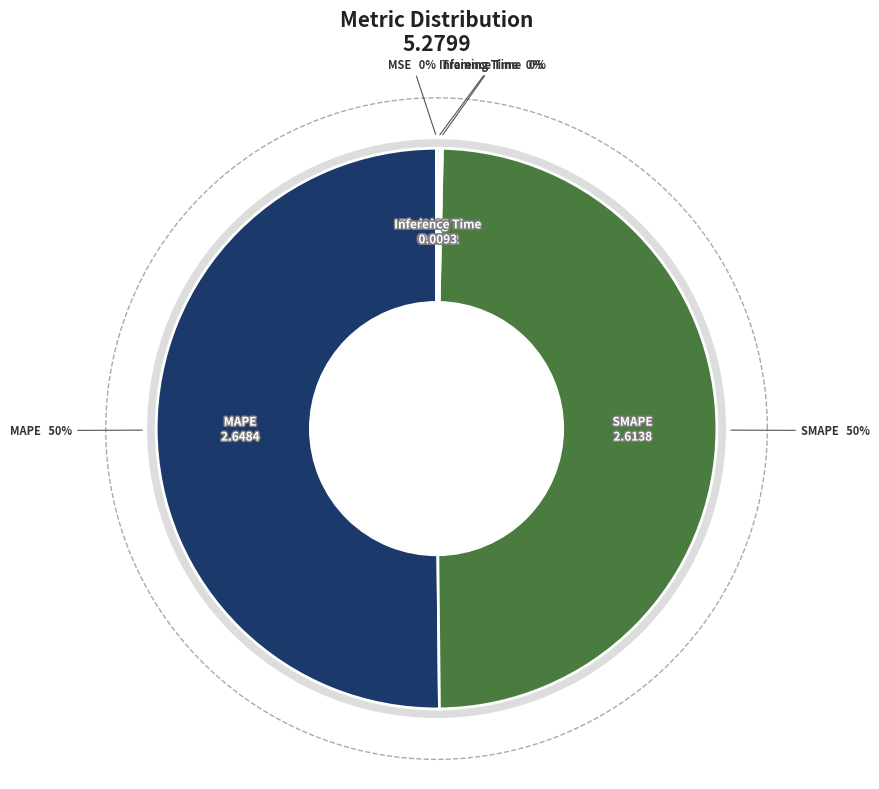

What is the largest slice in the pie chart?

MAPE